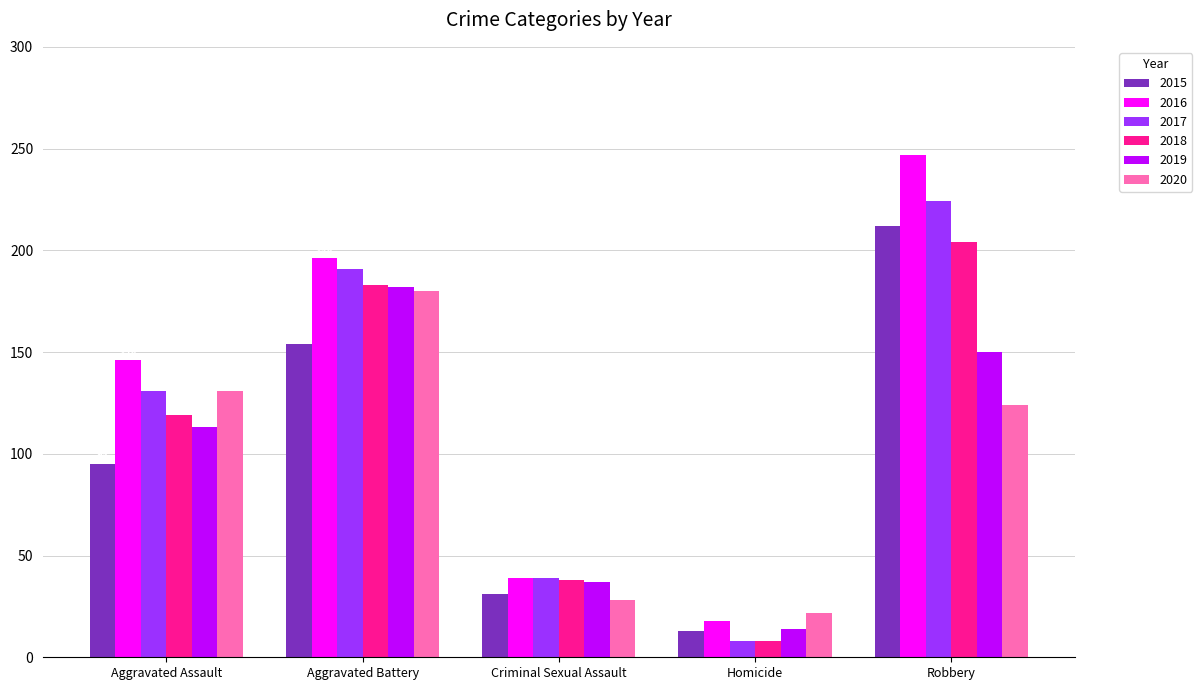

Reading left to right, what are all the values shown in this chart?

2015: 95	154	31	13	212
2016: 146	196	39	18	247
2017: 131	191	39	8	224
2018: 119	183	38	8	204
2019: 113	182	37	14	150
2020: 131	180	28	22	124